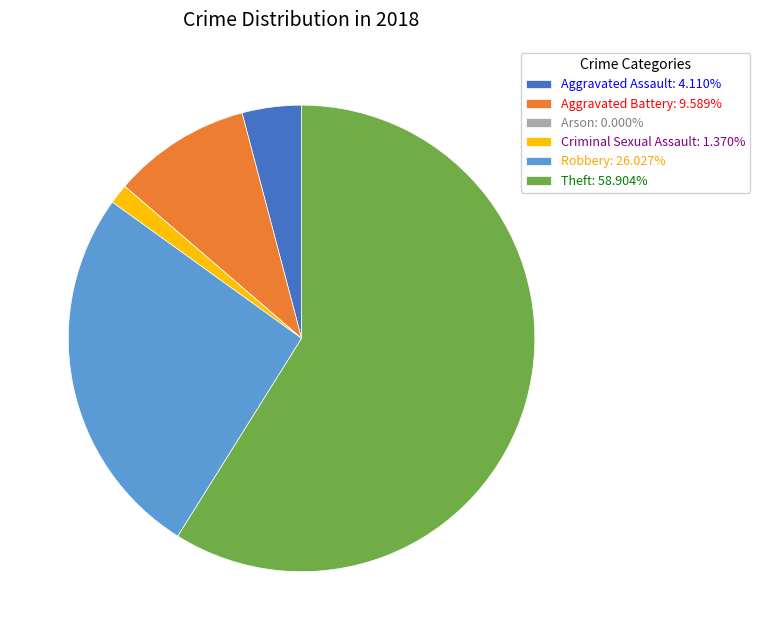

Approximately how many times larger is the value at Criminal Sexual Assault: 1.370% compared to Aggravated Assault: 4.110%?

0.3